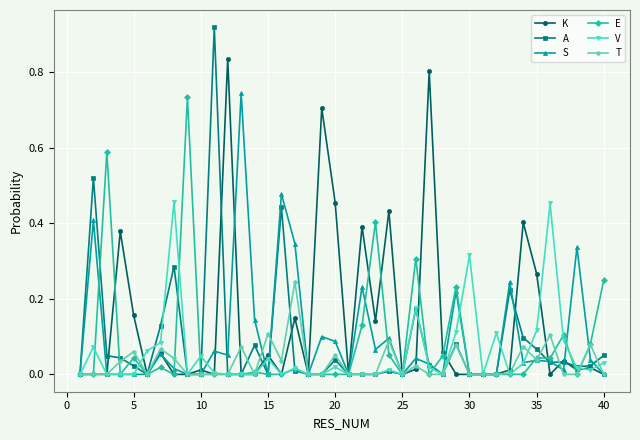

Which series has the largest range (max minus min)?

A